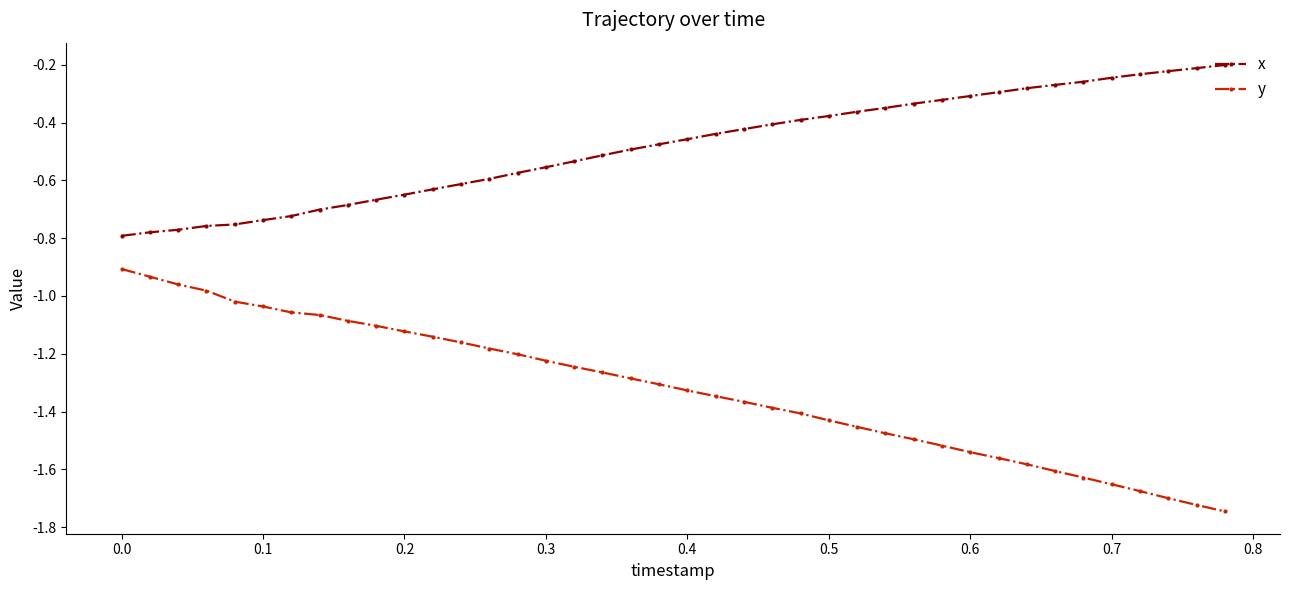

What is the difference between the maximum and minimum values in the y series?

0.8